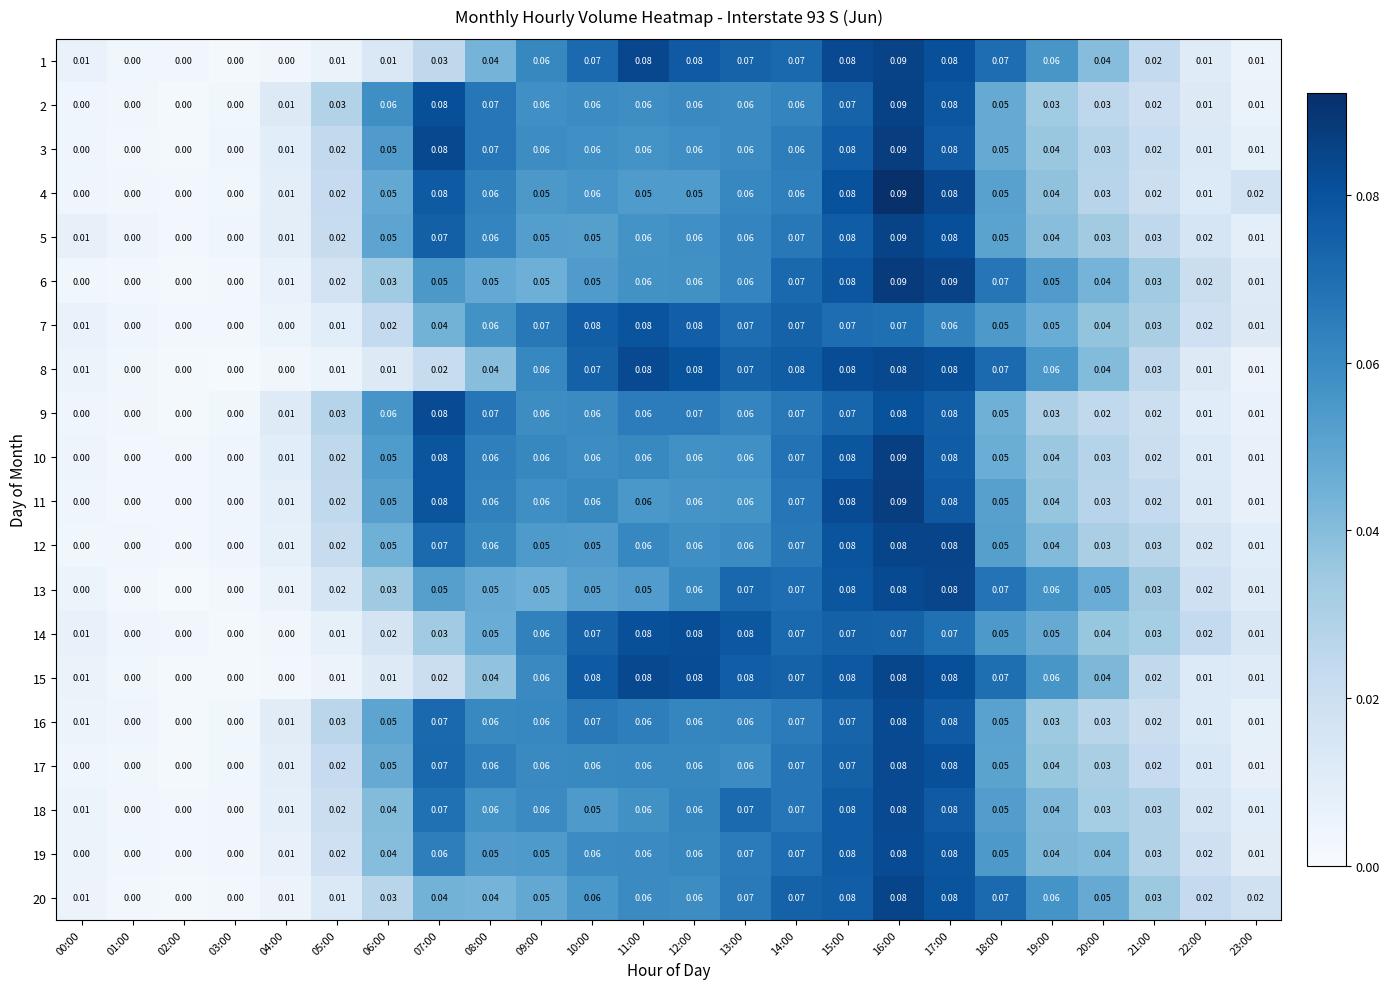

How many distinct data groups are displayed?

20